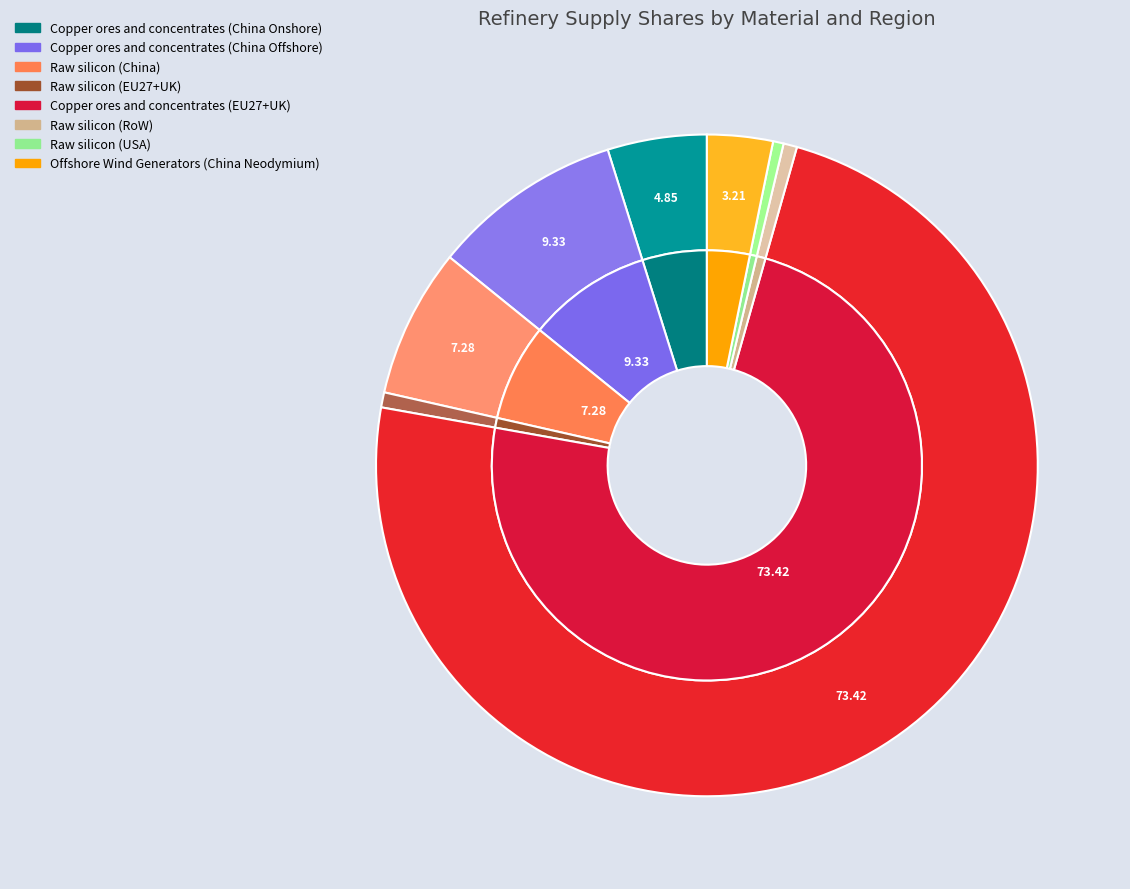

How many slices are in this pie chart?

8